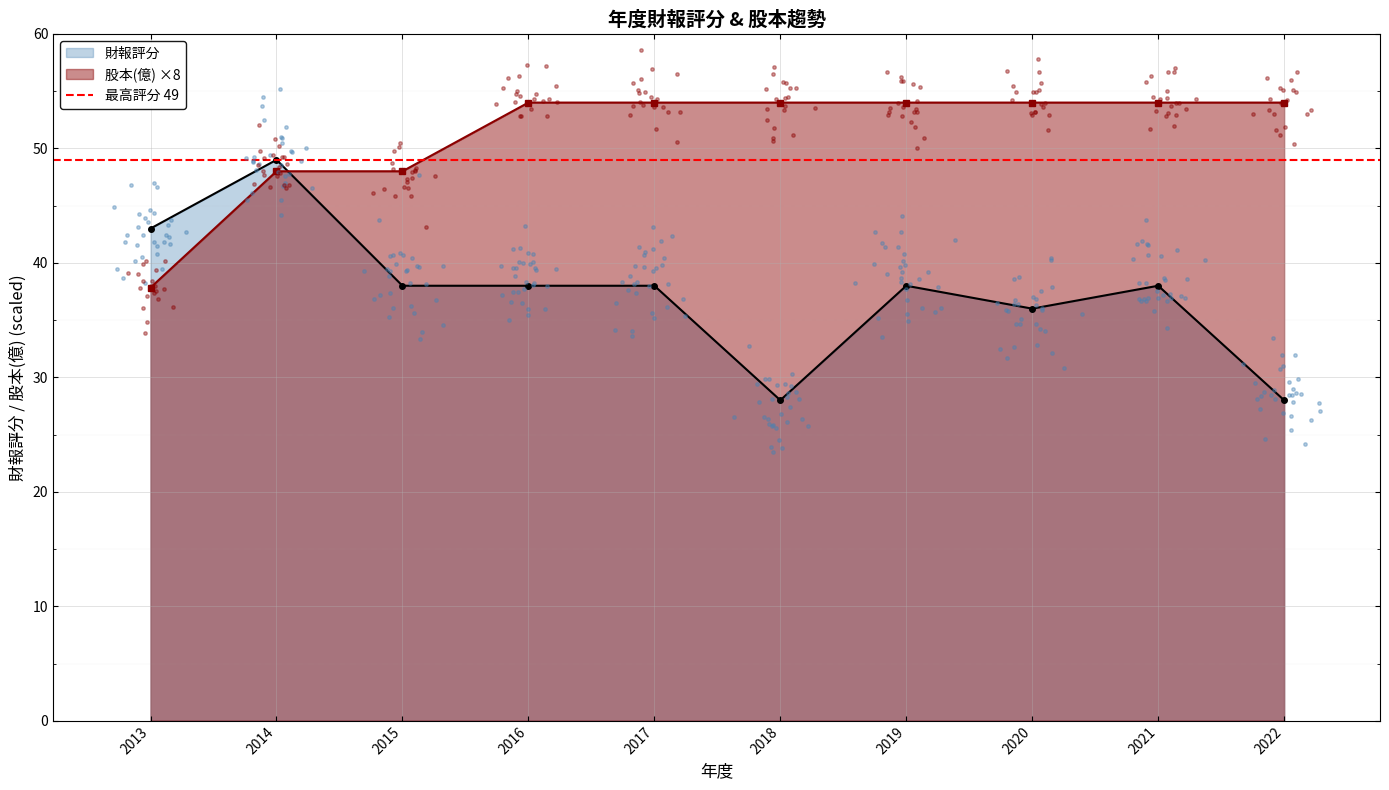

Is the value of 財報評分 at 2014 greater than the value of 股本(億) at 2020?

No